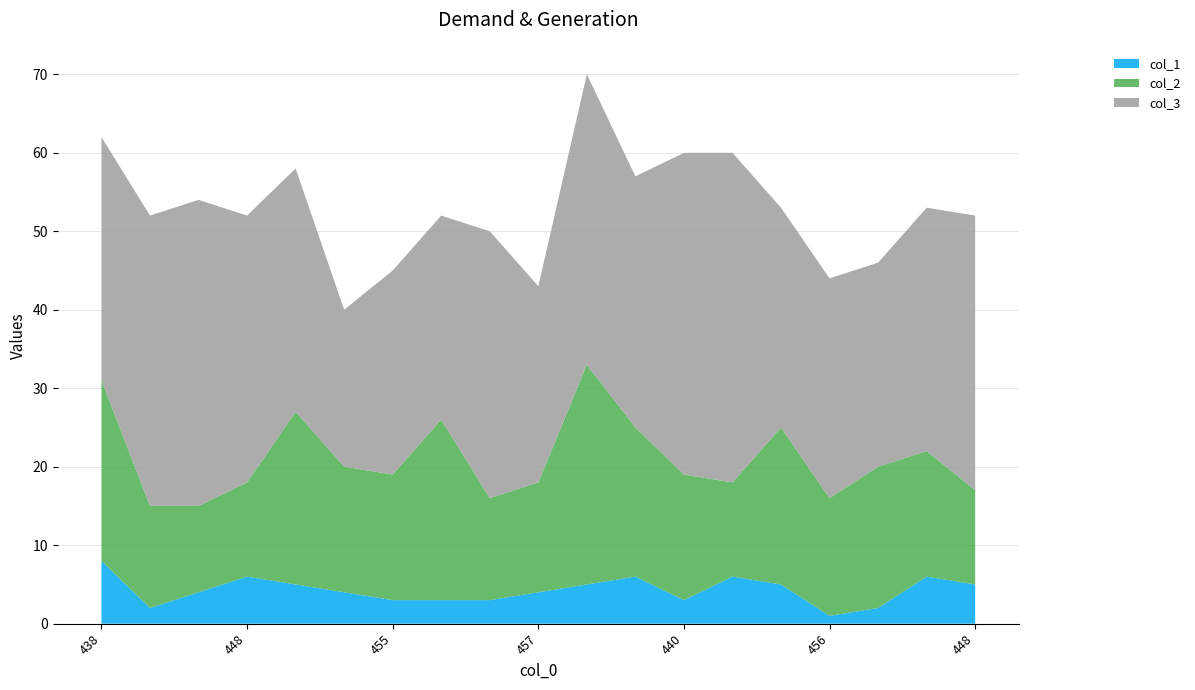

Reading left to right, transcribe all the data shown in this chart.

col_2: 438=23	448=13	446=11	448=12	442=22	460=16	455=16	448=23	450=13	457=14	430=28	443=19	440=16	440=12	447=20	456=15	454=18	447=16	448=12
col_3: 438=31	448=37	446=39	448=34	442=31	460=20	455=26	448=26	450=34	457=25	430=37	443=32	440=41	440=42	447=28	456=28	454=26	447=31	448=35
col_1: 438=8	448=2	446=4	448=6	442=5	460=4	455=3	448=3	450=3	457=4	430=5	443=6	440=3	440=6	447=5	456=1	454=2	447=6	448=5